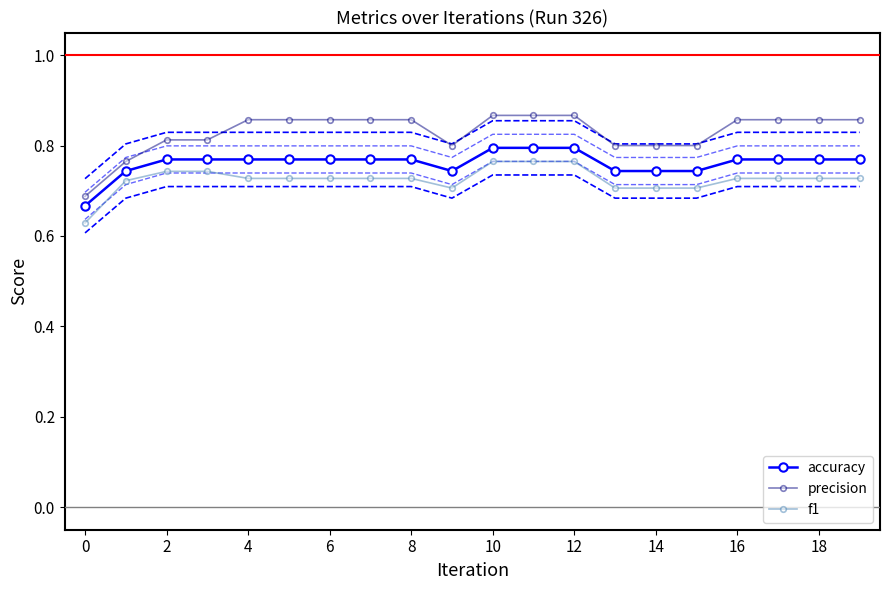

Reading right to left, transcribe all the data shown in this chart.

accuracy: 0.8	0.8	0.8	0.8	0.7	0.7	0.7	0.8	0.8	0.8	0.7	0.8	0.8	0.8	0.8	0.8	0.8	0.8	0.7	0.7
precision: 0.9	0.9	0.9	0.9	0.8	0.8	0.8	0.9	0.9	0.9	0.8	0.9	0.9	0.9	0.9	0.9	0.8	0.8	0.8	0.7
f1: 0.7	0.7	0.7	0.7	0.7	0.7	0.7	0.8	0.8	0.8	0.7	0.7	0.7	0.7	0.7	0.7	0.7	0.7	0.7	0.6